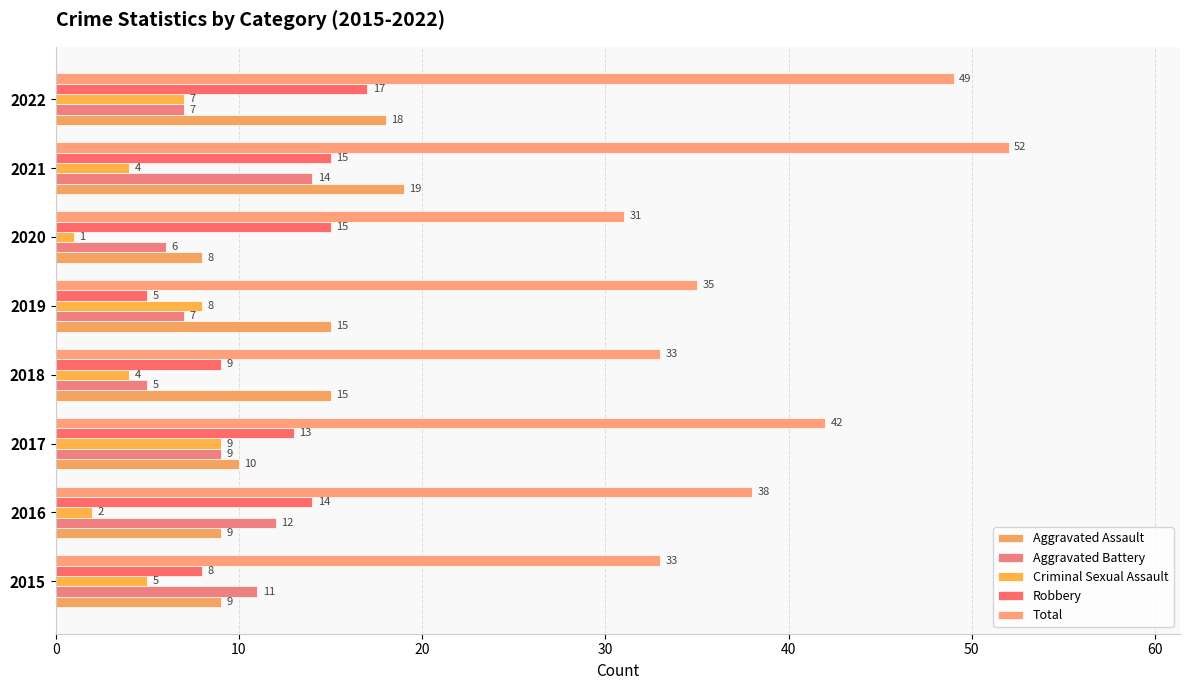

What are all the series names shown in the legend?

Aggravated Assault, Aggravated Battery, Criminal Sexual Assault, Robbery, Total